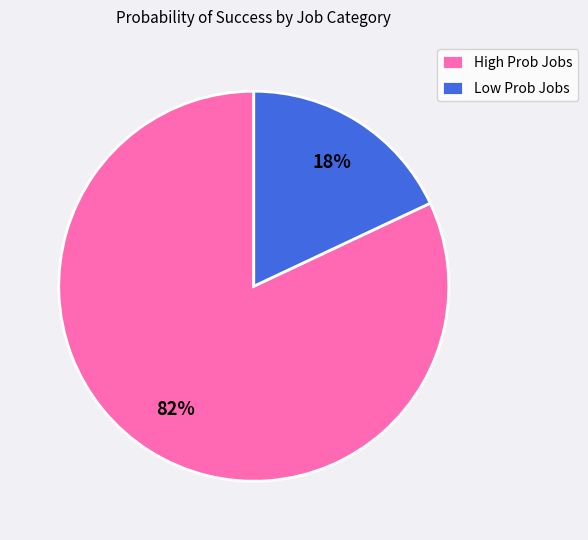

Do High Prob Jobs and Low Prob Jobs together represent more than half of the pie?

Yes